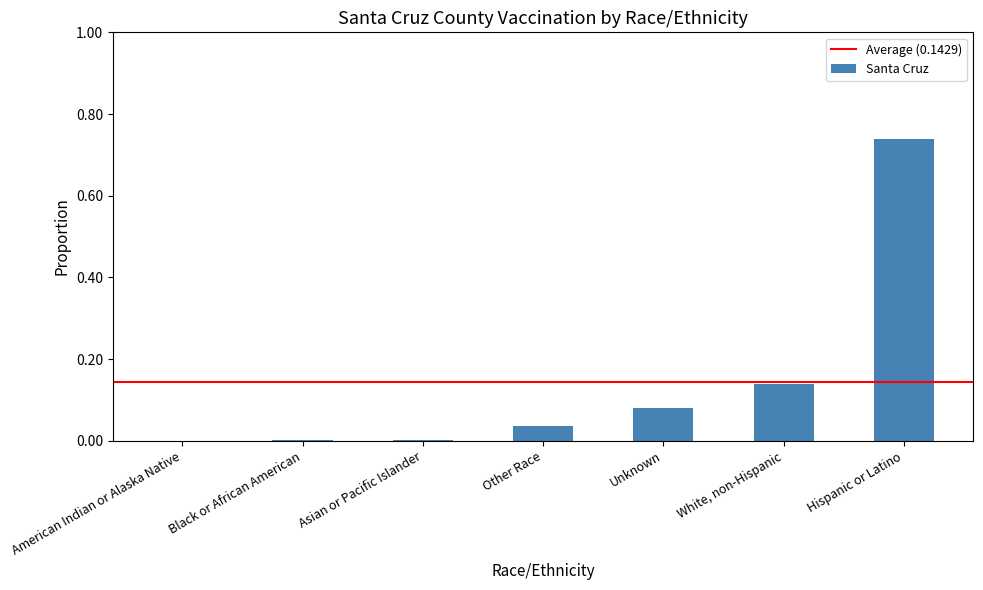

Which category has the highest value across all series?

Hispanic or Latino